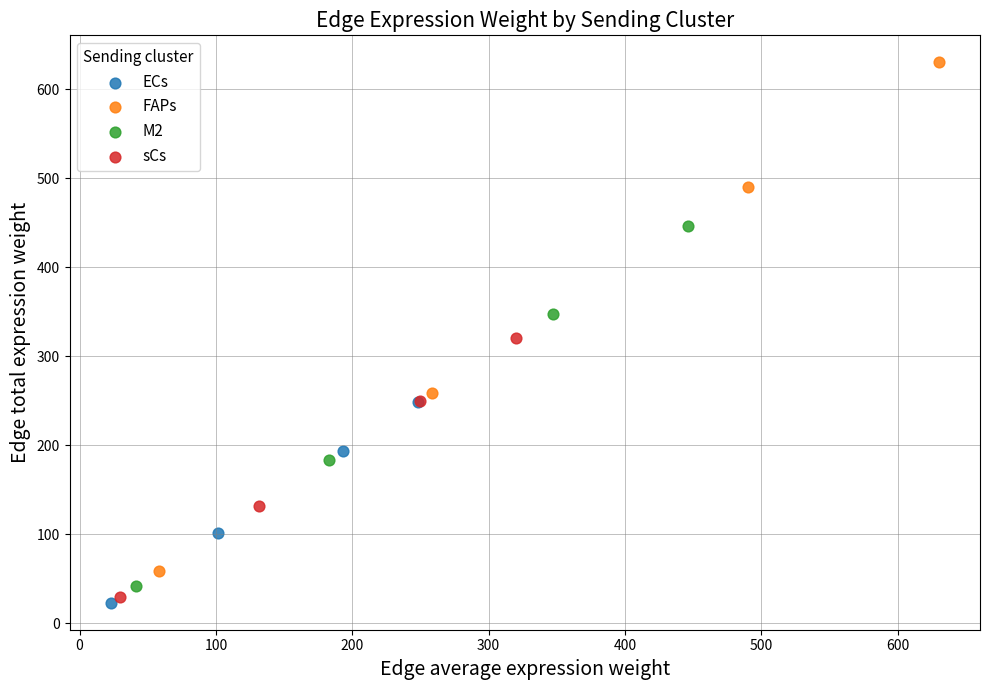

What are all the series names shown in the legend?

ECs, FAPs, M2, sCs